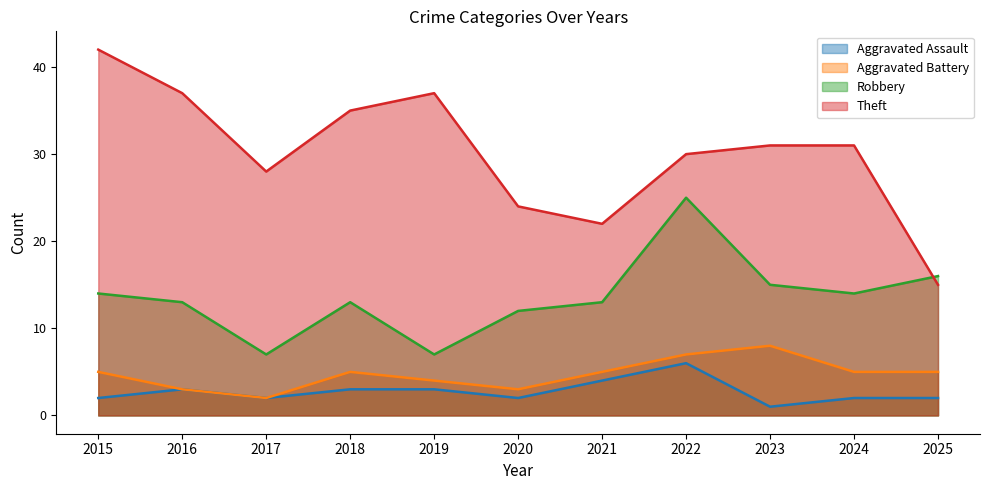

Reading left to right, list all the values displayed in this chart.

Aggravated Assault: 2015=2	2016=3	2017=2	2018=3	2019=3	2020=2	2021=4	2022=6	2023=1	2024=2	2025=2
Aggravated Battery: 2015=5	2016=3	2017=2	2018=5	2019=4	2020=3	2021=5	2022=7	2023=8	2024=5	2025=5
Robbery: 2015=14	2016=13	2017=7	2018=13	2019=7	2020=12	2021=13	2022=25	2023=15	2024=14	2025=16
Theft: 2015=42	2016=37	2017=28	2018=35	2019=37	2020=24	2021=22	2022=30	2023=31	2024=31	2025=15